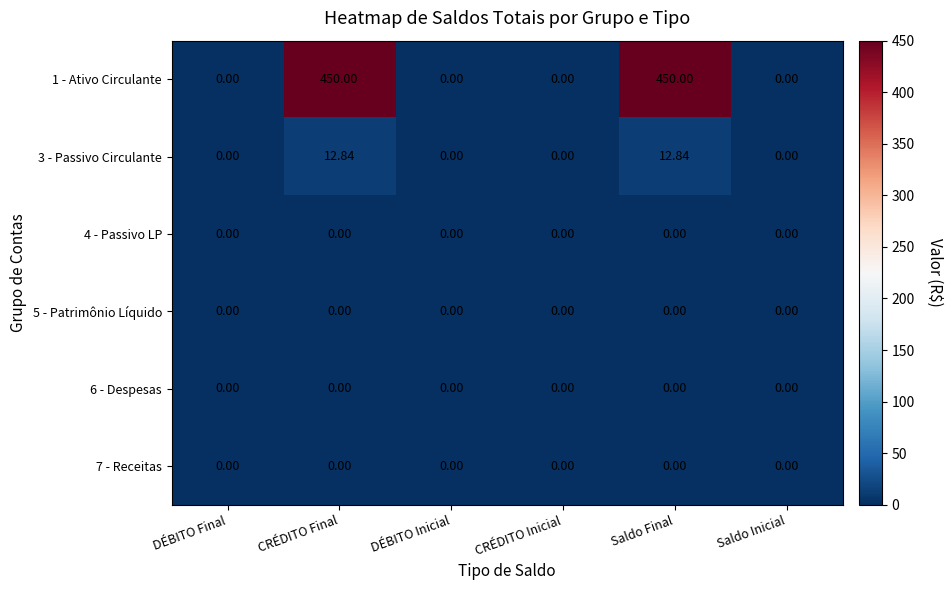

Is the value of 6 - Despesas at DÉBITO Inicial greater than the value of 1 - Ativo Circulante at CRÉDITO Final?

No